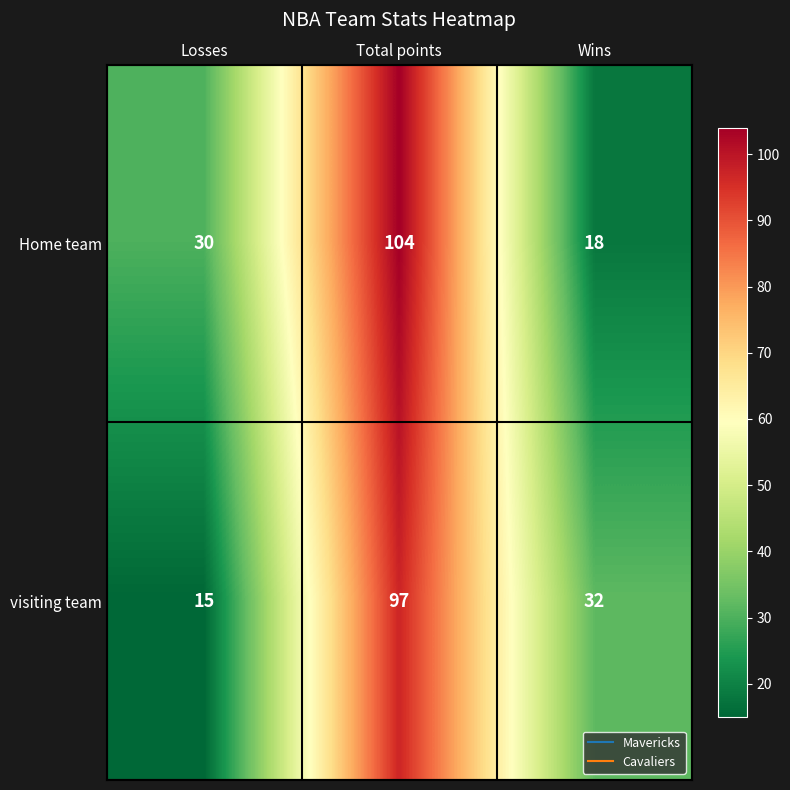

List the series in order of their peak value, highest first.

Home team, visiting team